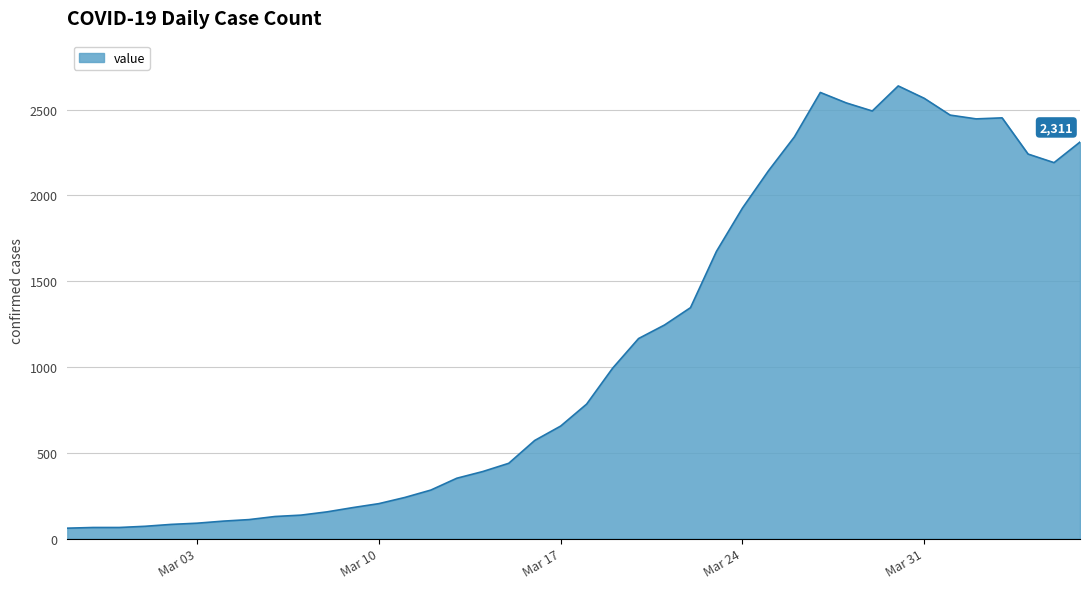

What is the maximum value shown in the chart?

2638